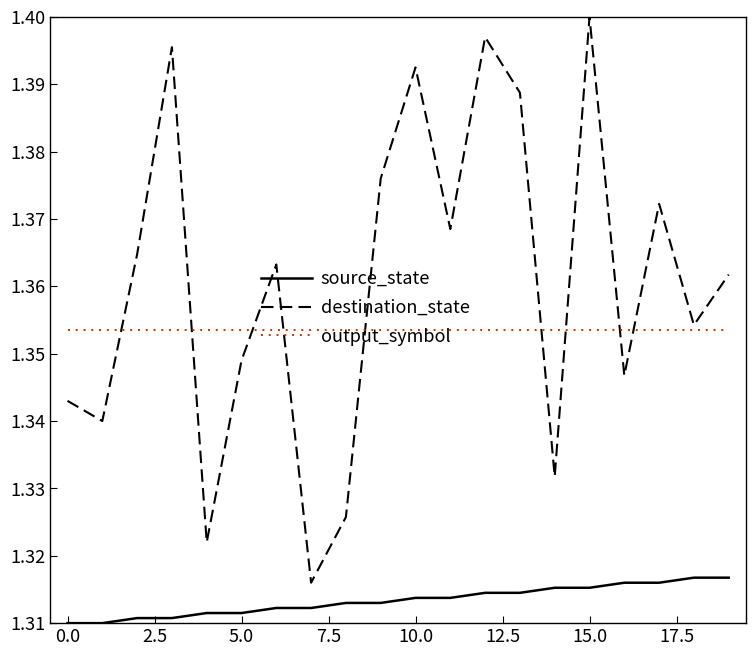

List the series in order of their peak value, lowest first.

source_state, output_symbol, destination_state